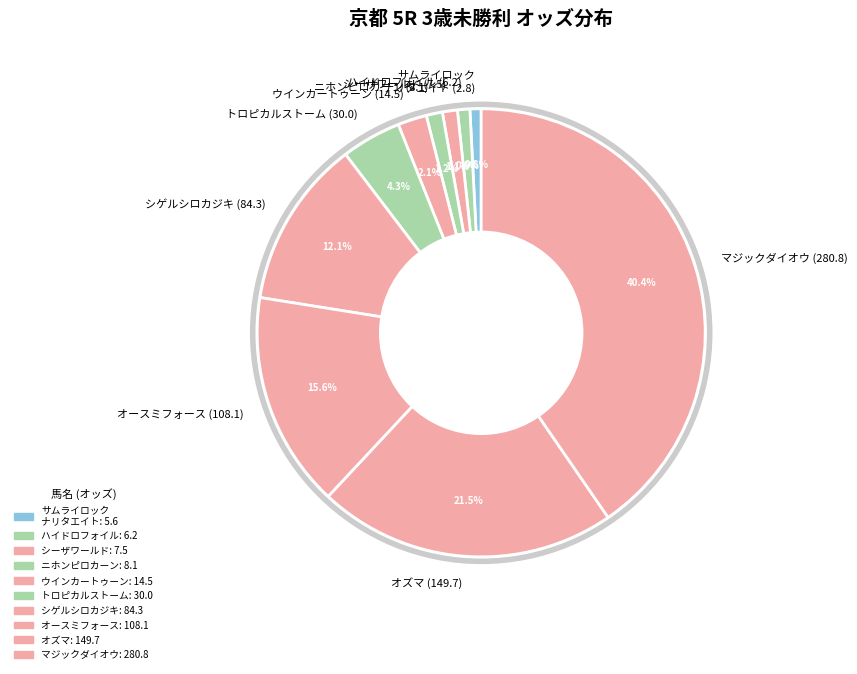

Is there a majority slice in this chart?

No